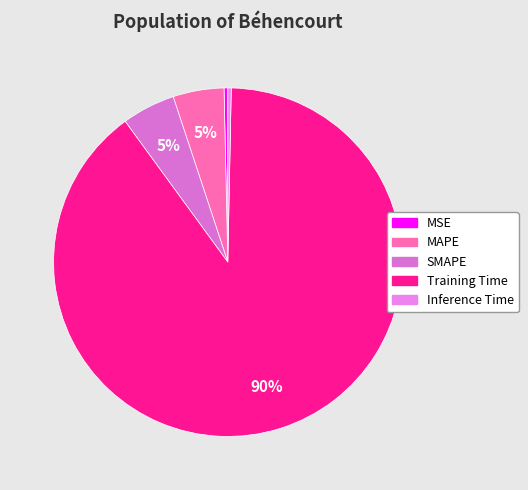

Which category has the smallest portion of the pie?

Inference Time